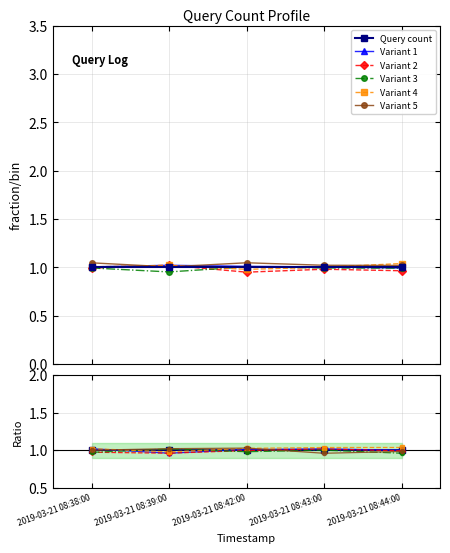

What is the difference between the maximum and minimum values in the Variant 3 series?

0.1